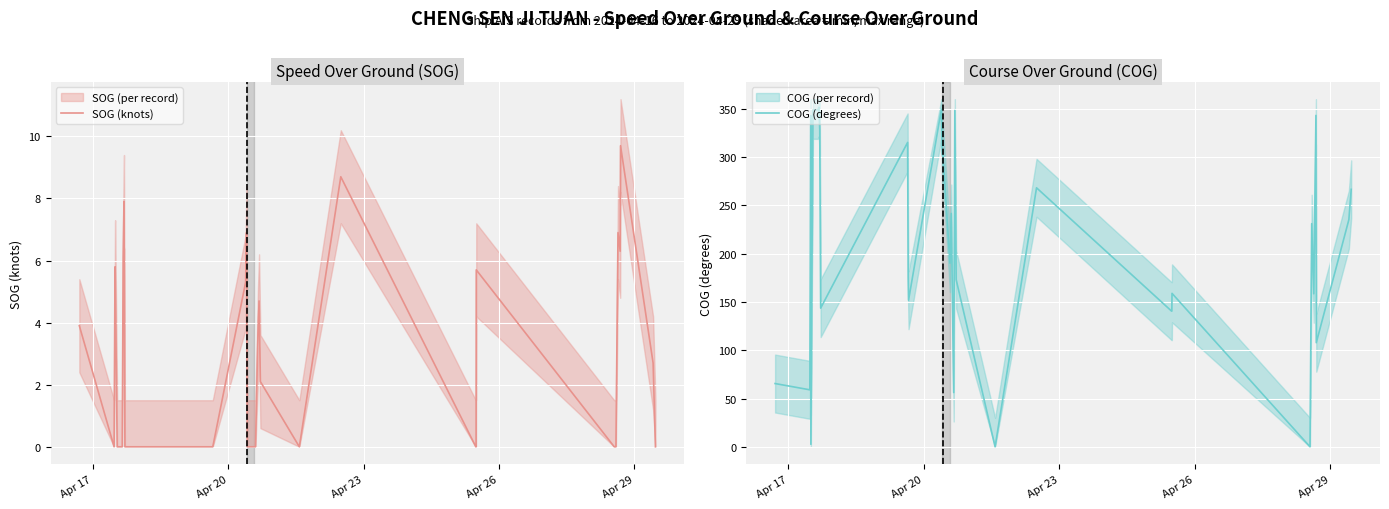

What is the average value of the SOG (knots) series?

2.4